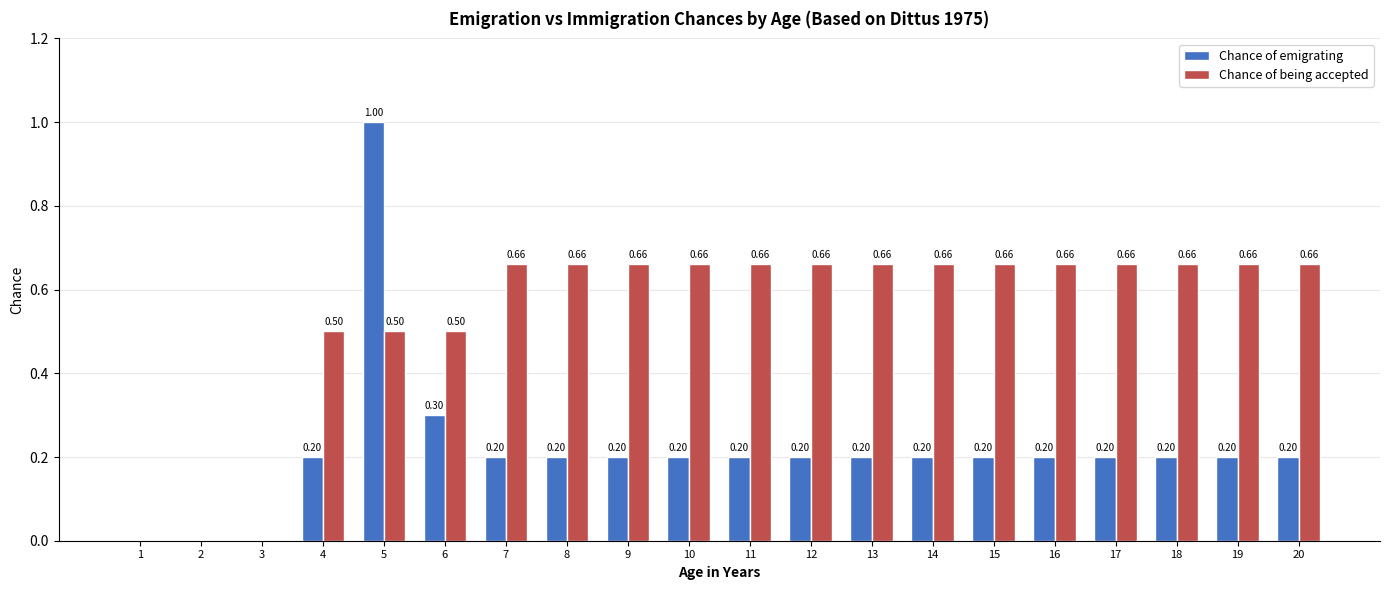

How many distinct data groups are displayed?

2